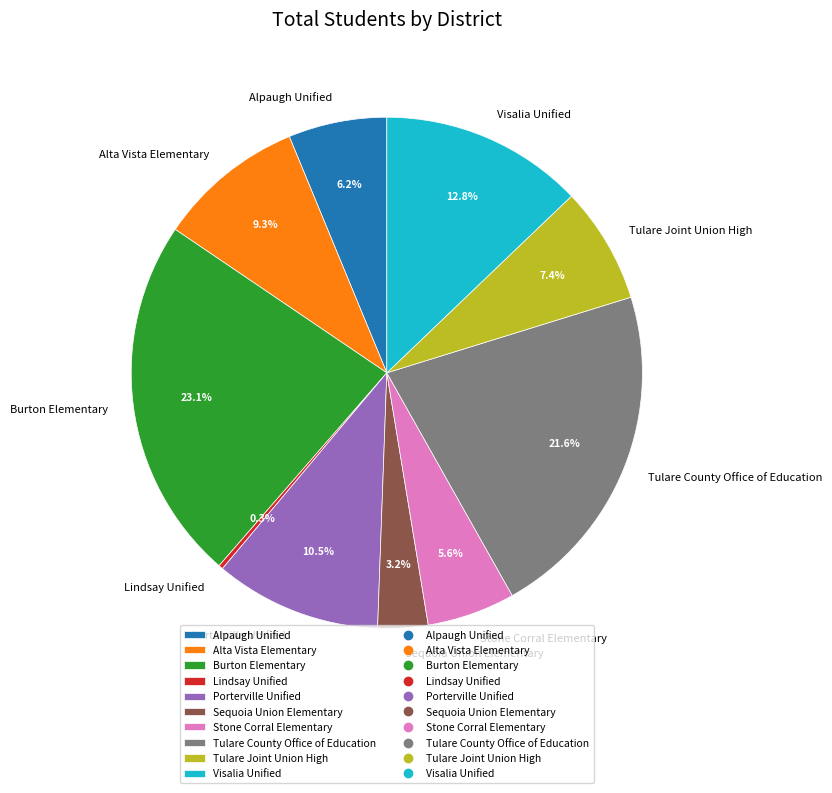

Is it true that Porterville Unified is 1% of the pie?

False